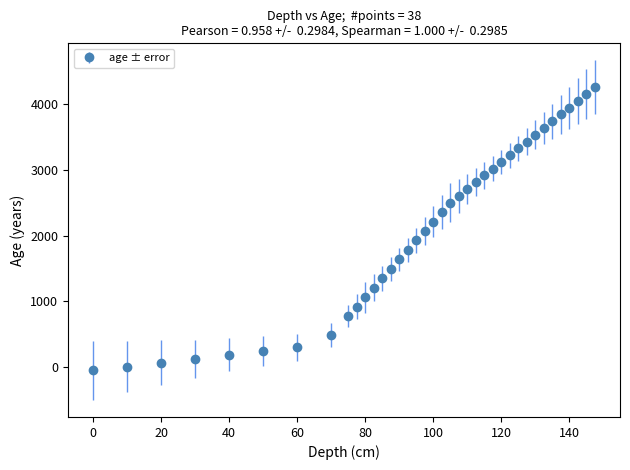

What is the difference between the maximum and minimum values?

4291